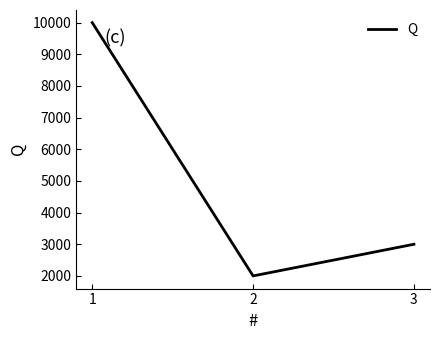

The value at 3 is 1204. True or false?

False